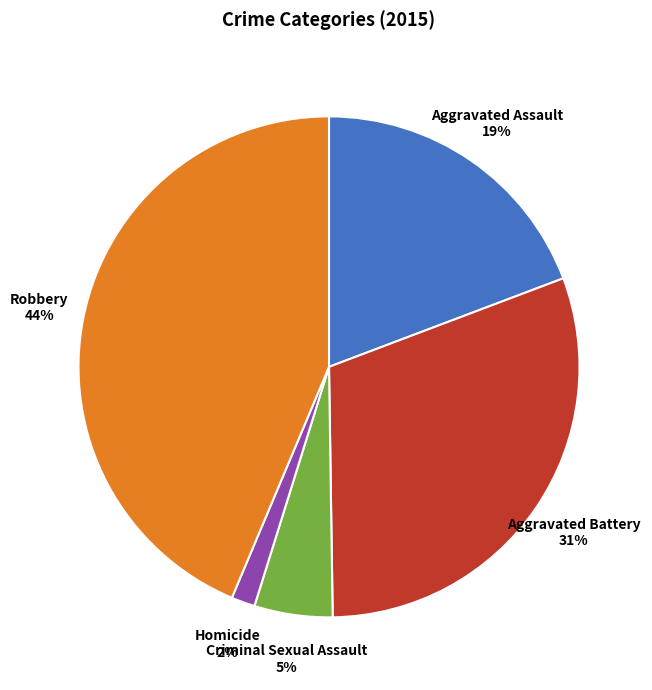

Between Aggravated Assault and Aggravated Battery, which is larger?

Aggravated Battery